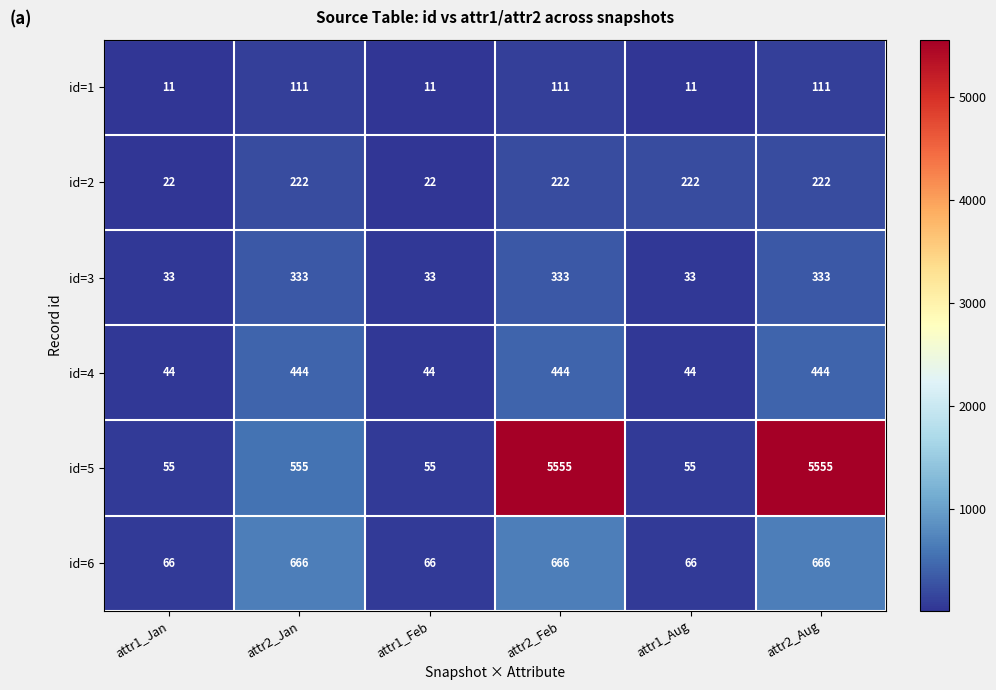

Which series has the widest spread of values?

id=5